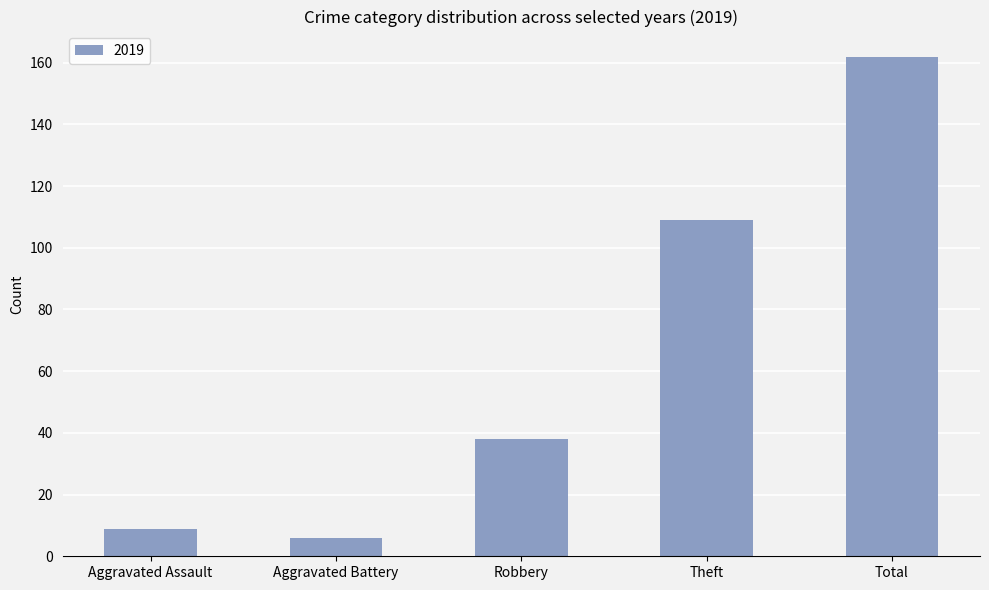

Where is the data nearest to the value 84?

Theft